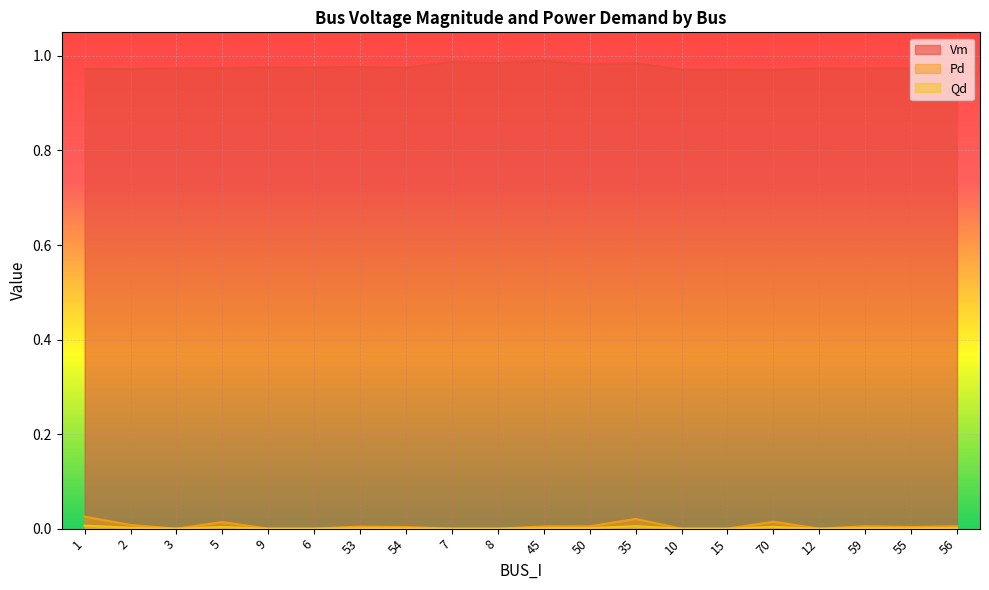

How many series are shown in this chart?

3